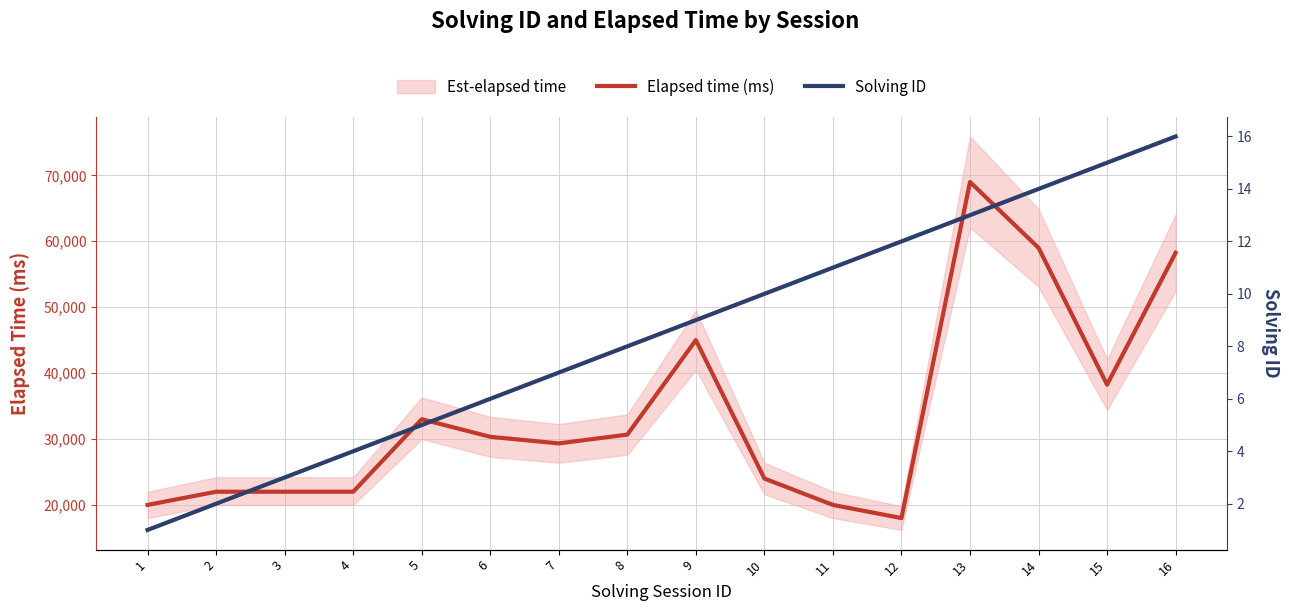

At which label is Solving ID closest to 8?

8